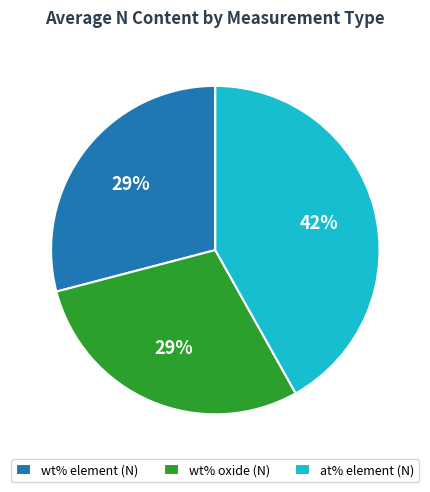

True or false: wt% oxide (N) accounts for 29% of the total.

True